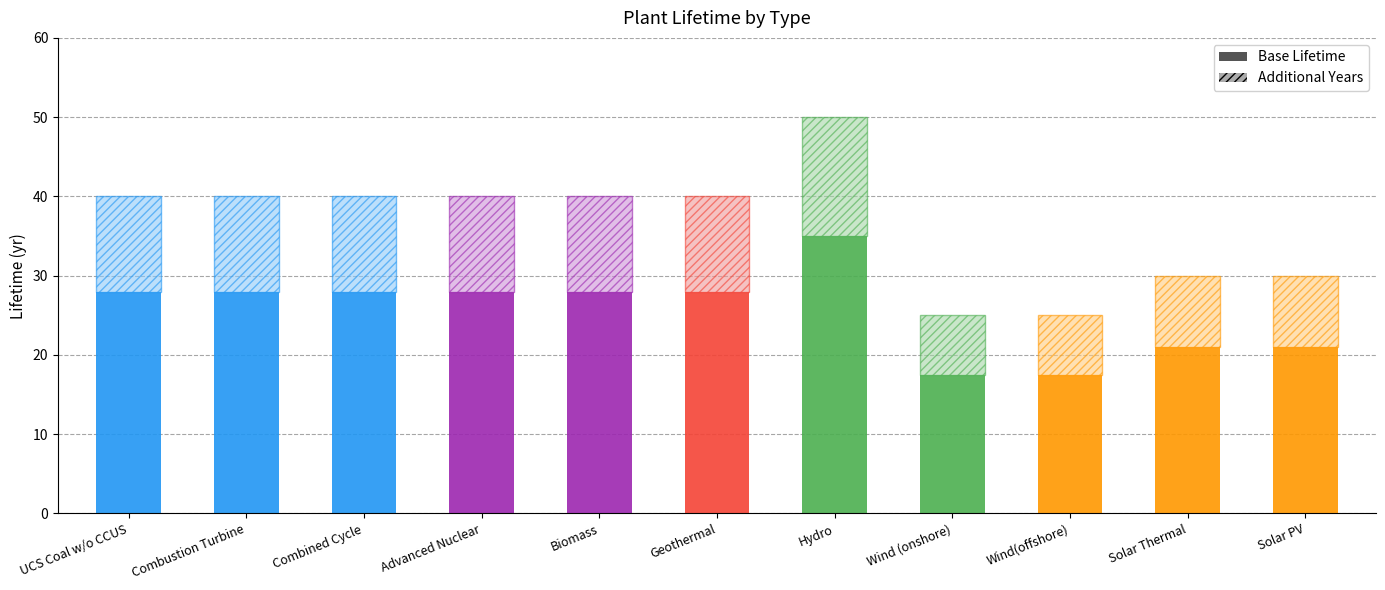

Reading left to right, extract all data points from this chart.

40	40	40	40	40	40	50	25	25	30	30